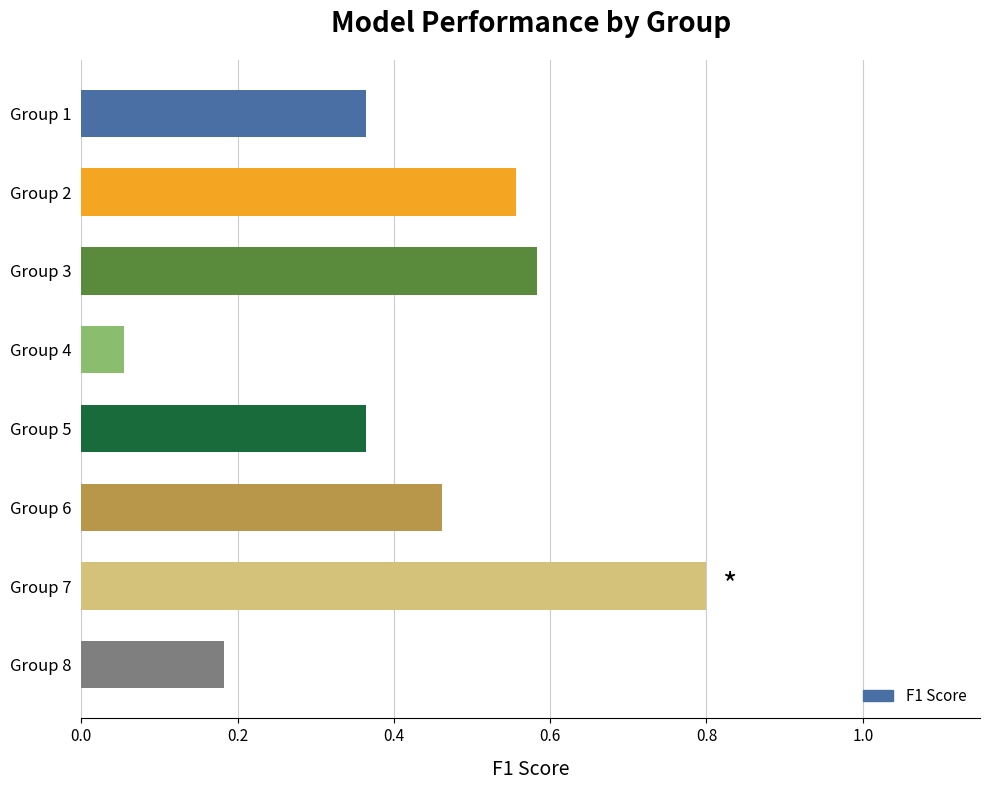

Between Group 7 and Group 6, which is larger?

Group 7